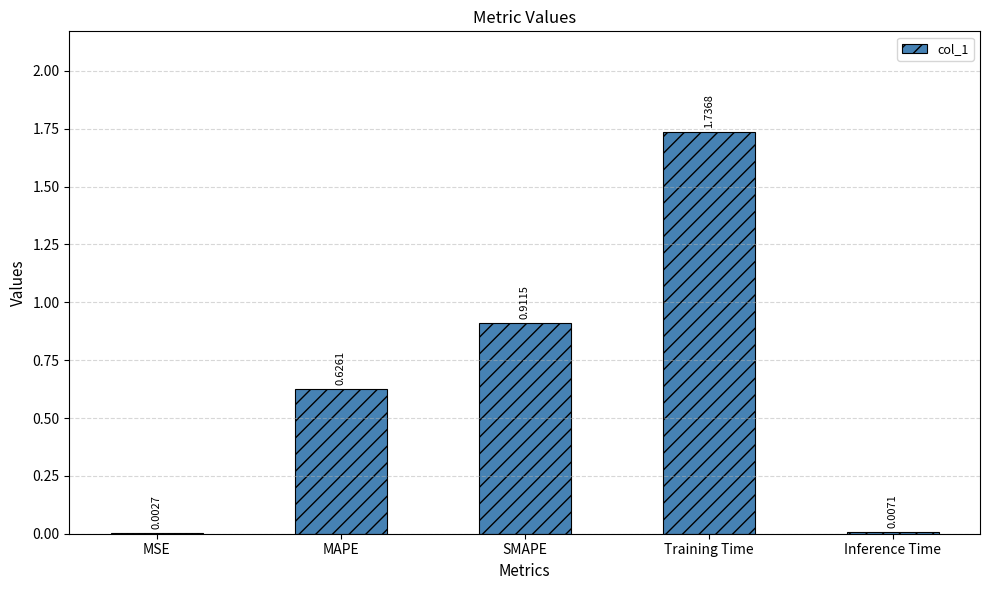

What is the average value?

0.7